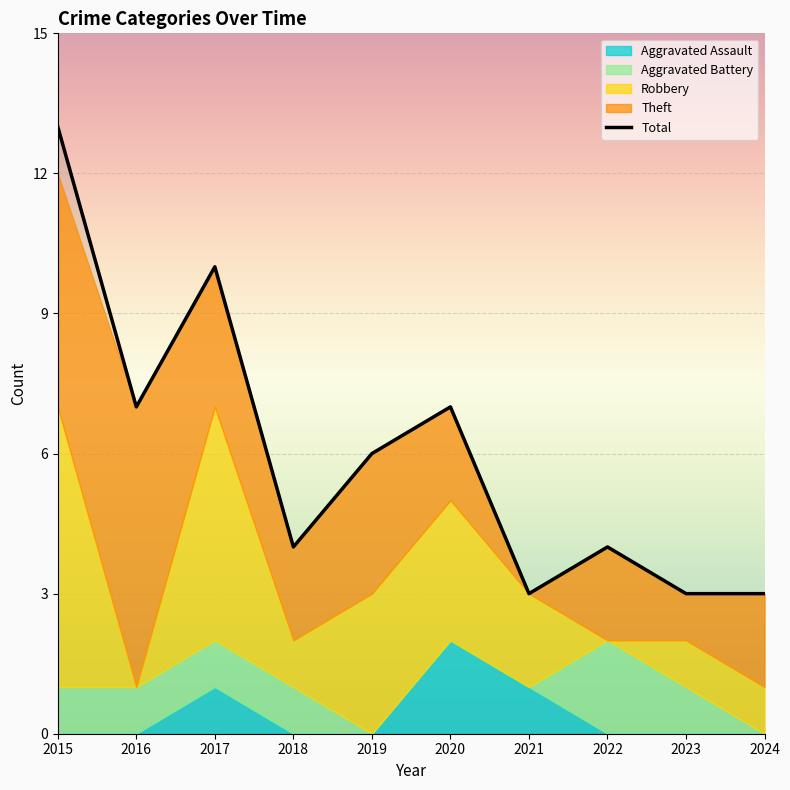

What is the difference between the second highest and minimum values?

7